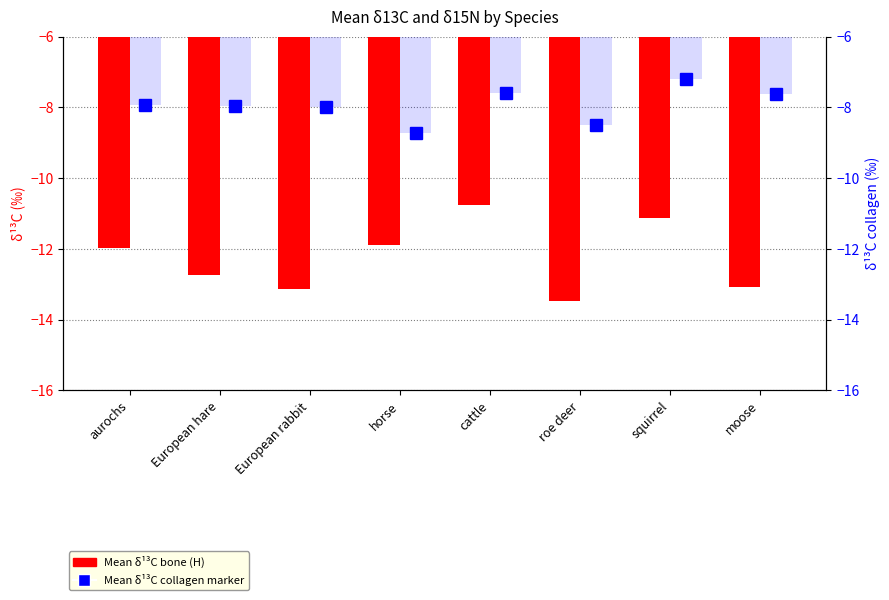

Between European hare and roe deer, which series saw the biggest shift?

Mean δ¹³C bone (H)